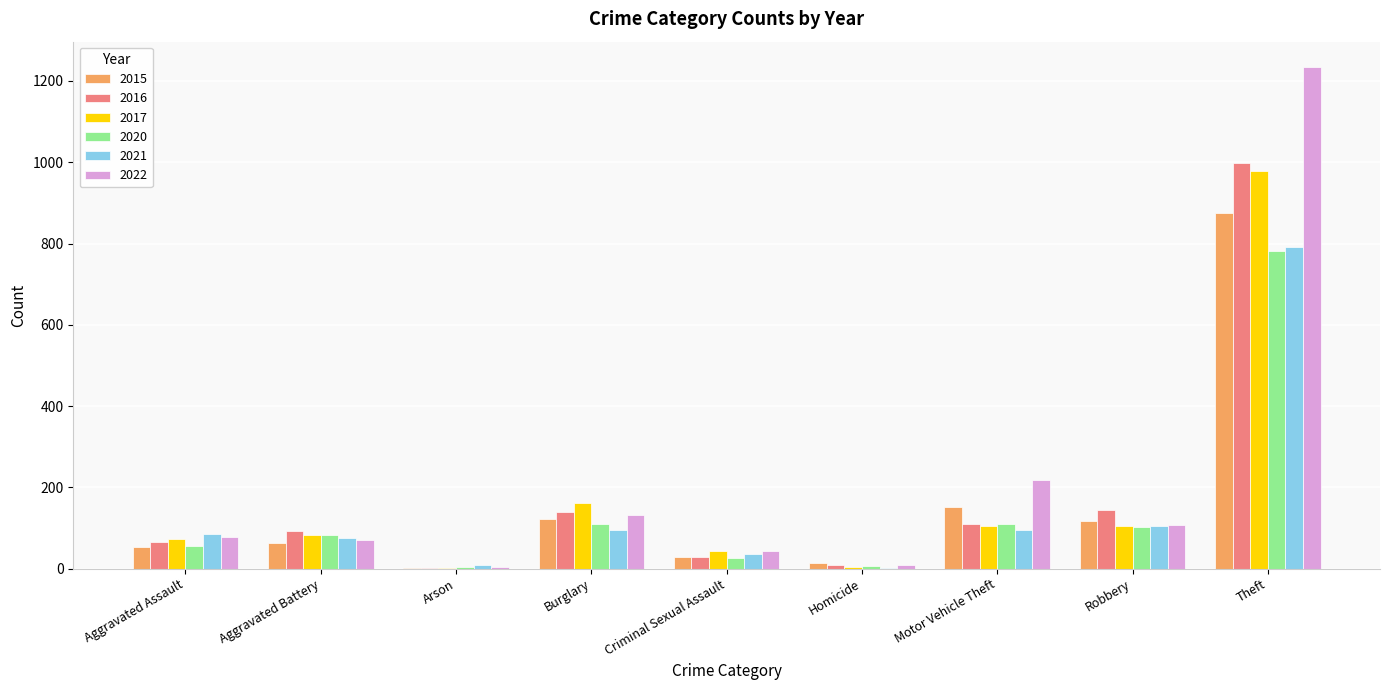

Between Aggravated Assault and Criminal Sexual Assault, which series saw the biggest shift?

2021